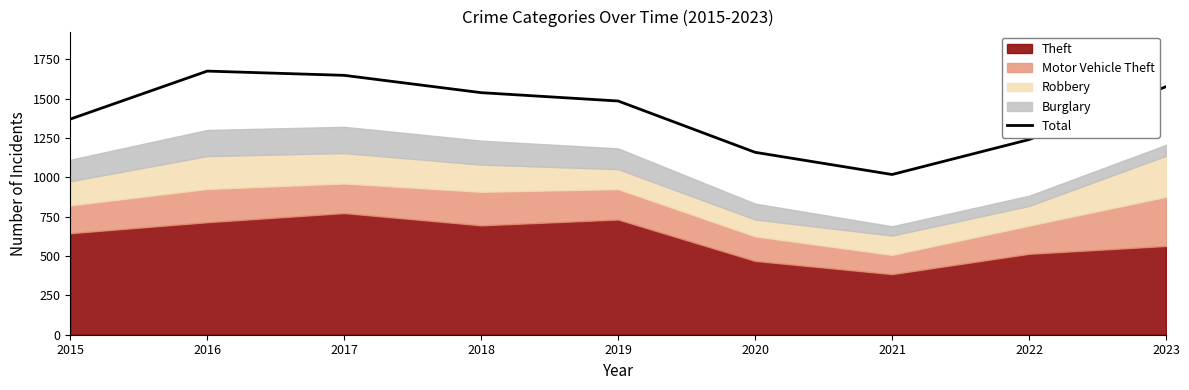

Reading left to right, what are all the values shown in this chart?

1370	1675	1648	1538	1485	1159	1018	1240	1576